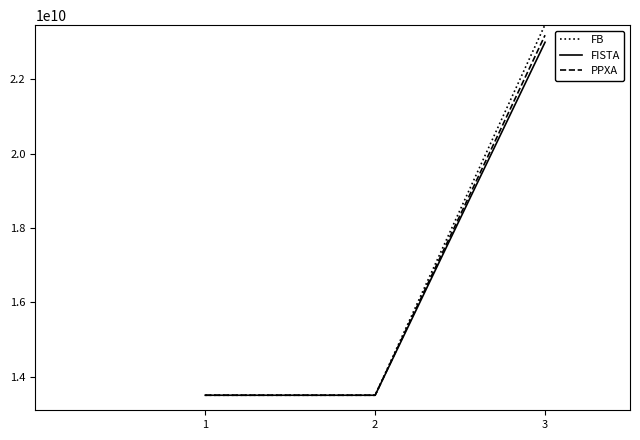

Which series has the largest range (max minus min)?

FB